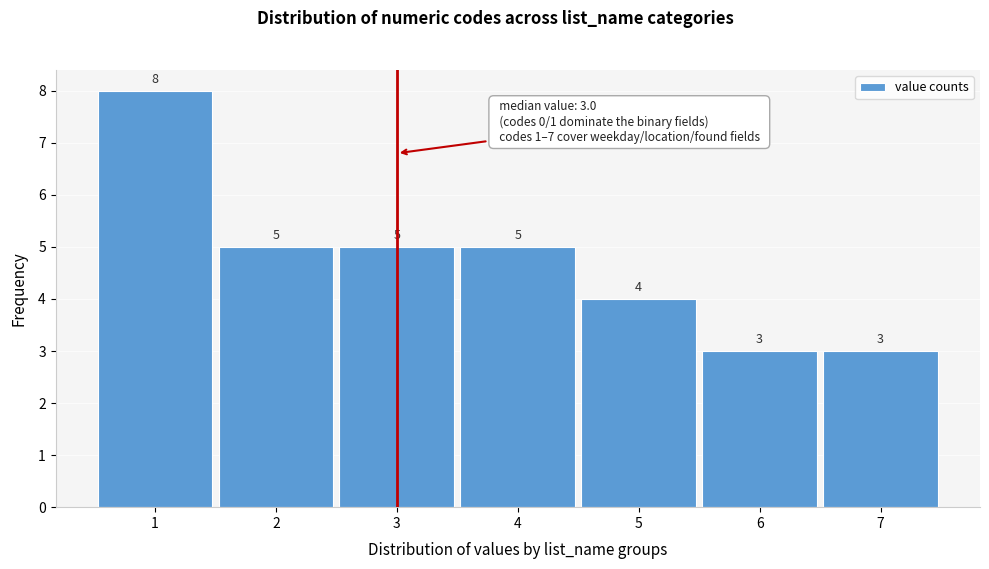

Reading left to right, list every bar in this chart as the range it spans on the x-axis followed by its height.

0.5 to 1.5: 8
1.5 to 2.5: 5
2.5 to 3.5: 5
3.5 to 4.5: 5
4.5 to 5.5: 4
5.5 to 6.5: 3
6.5 to 7.5: 3